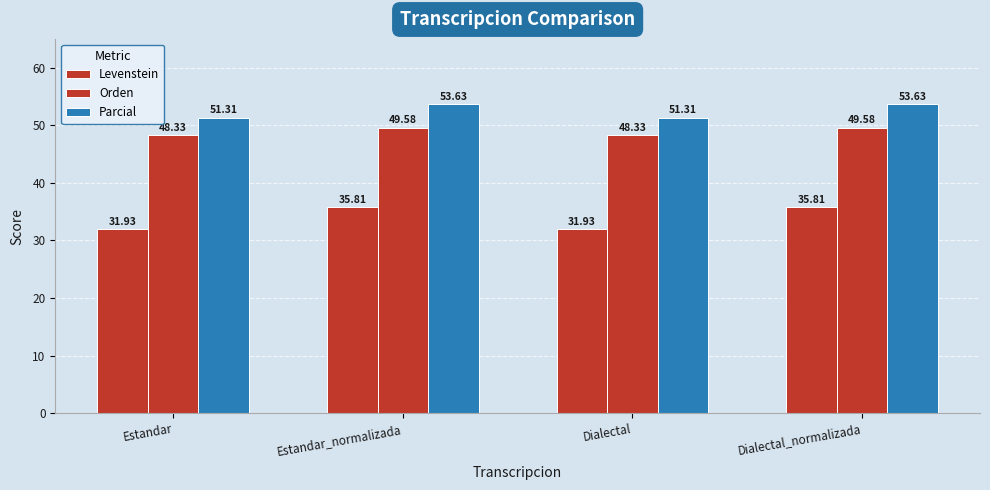

At which label does Parcial first exceed 53?

Estandar_normalizada